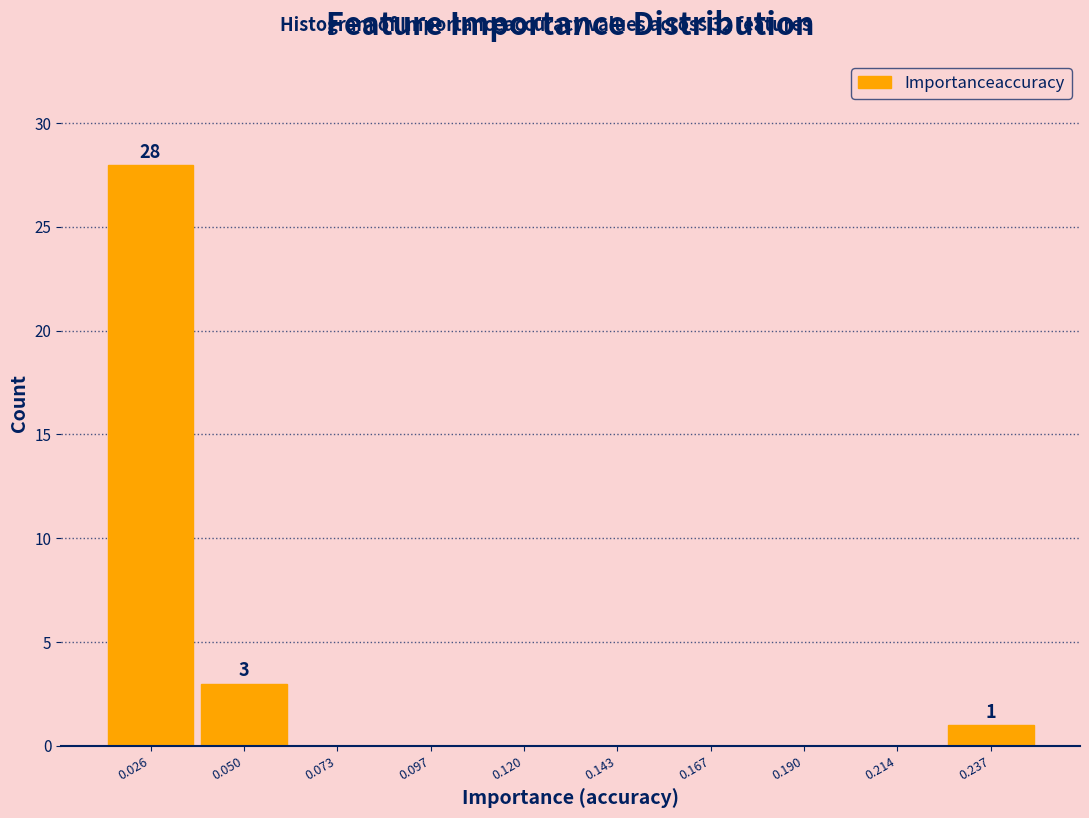

Which range on the x-axis has the tallest bar?

0.015 to 0.040